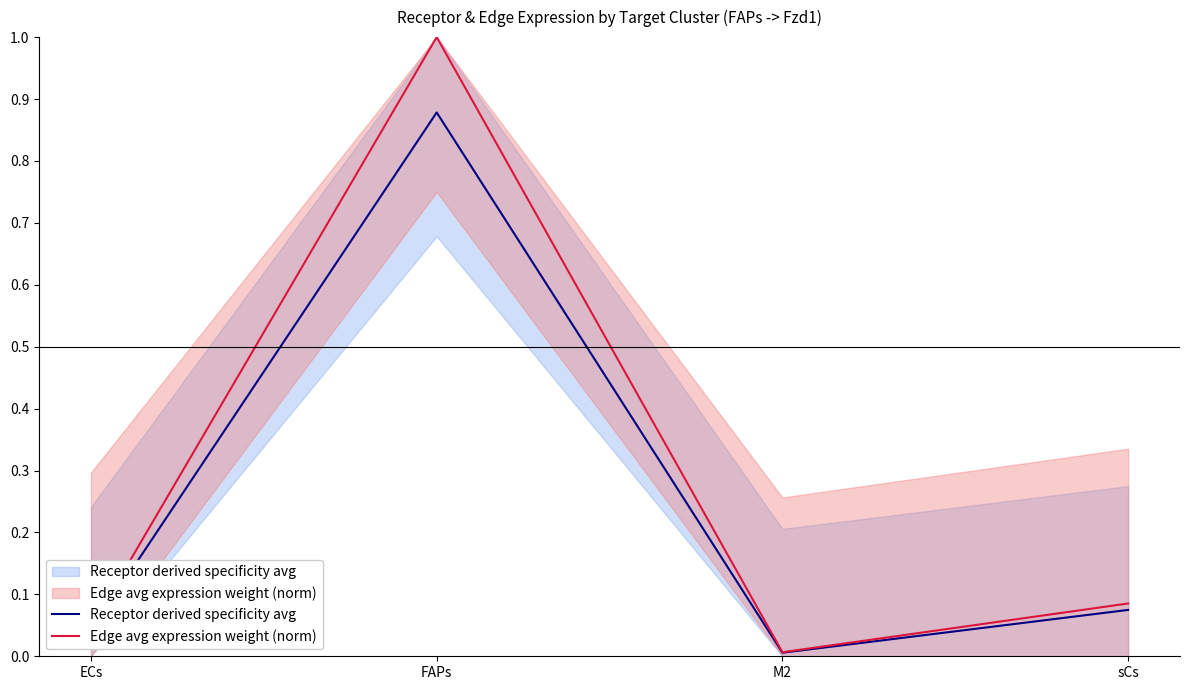

Which label corresponds to the largest value in the chart?

FAPs